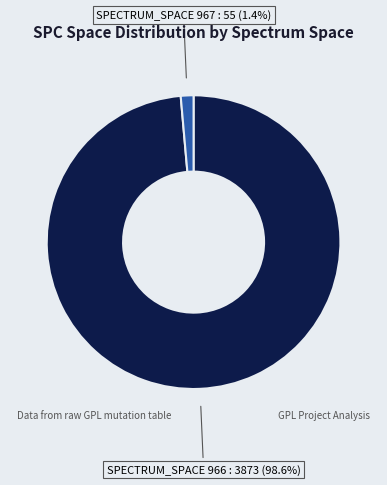

Is there any slice that represents more than half of the pie?

Yes